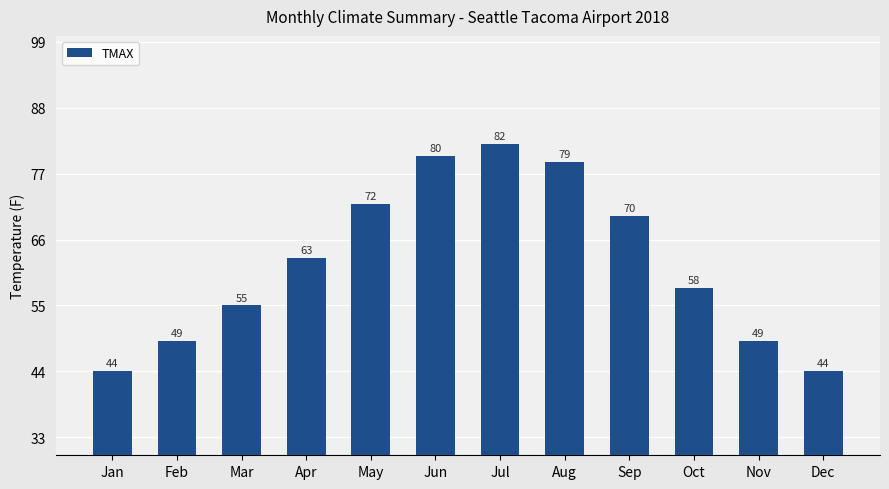

How many bars are there in total?

12